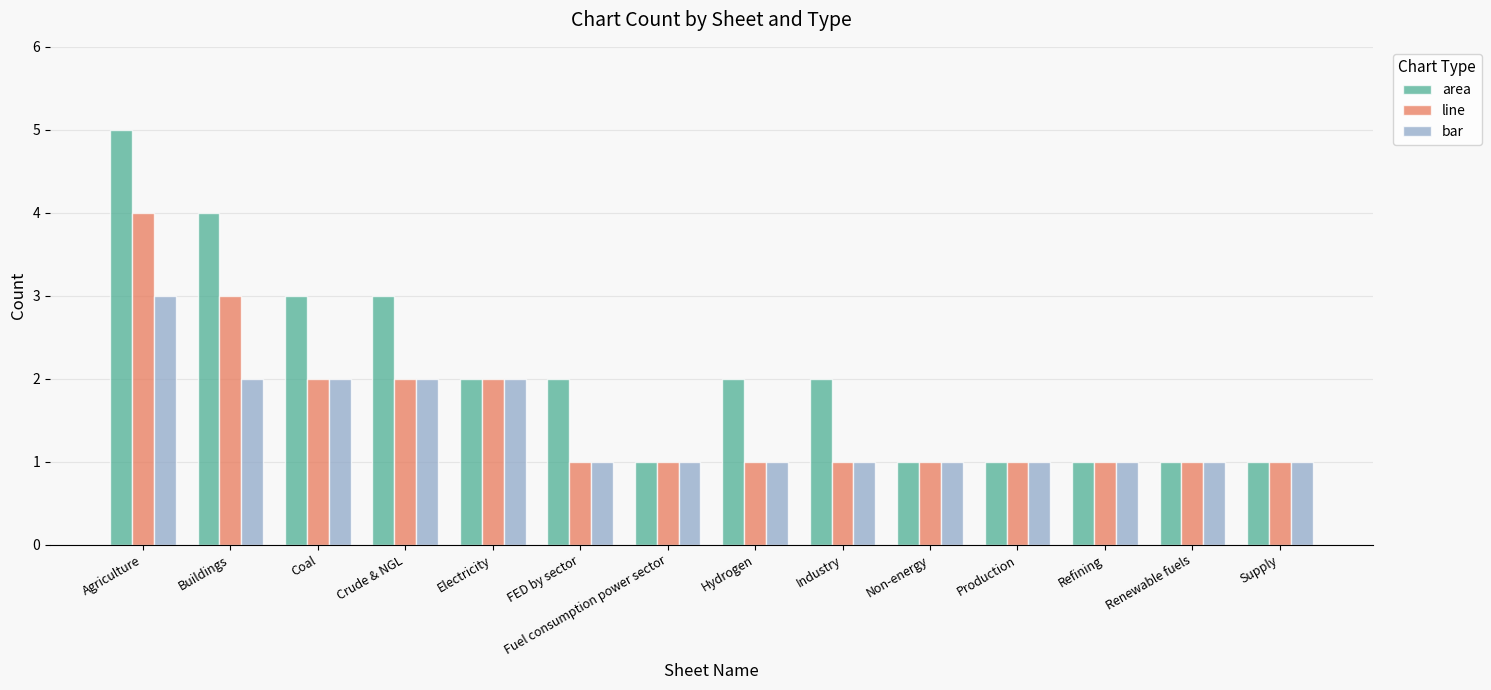

Is the value of area at Supply greater than the value of bar at Buildings?

No